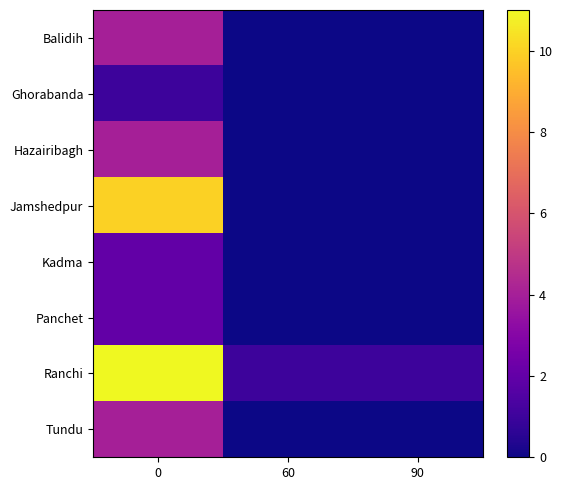

Reading left to right, list all the values displayed in this chart.

Balidih: 0=4	60=0	90=0
Ghorabanda: 0=1	60=0	90=0
Hazairibagh: 0=4	60=0	90=0
Jamshedpur: 0=10	60=0	90=0
Kadma: 0=2	60=0	90=0
Panchet: 0=2	60=0	90=0
Ranchi: 0=11	60=1	90=1
Tundu: 0=4	60=0	90=0